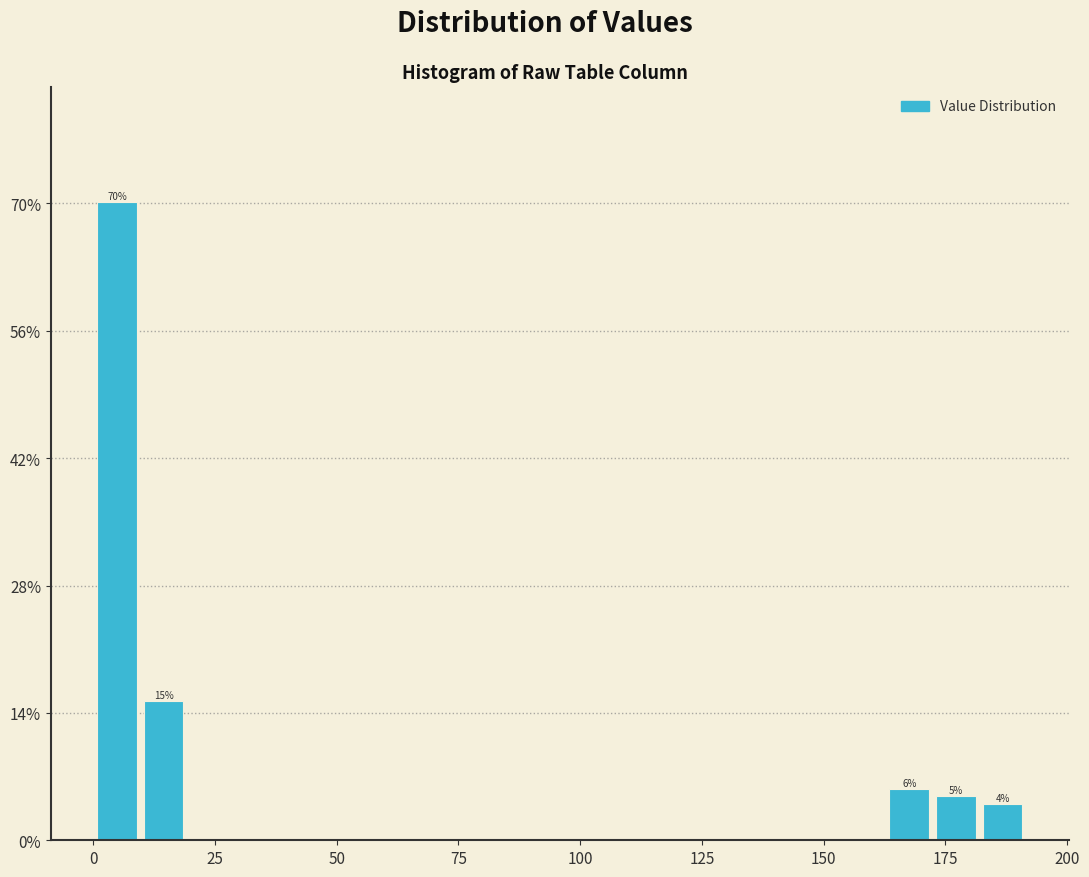

Around what value on the x-axis is the tallest bar? Give the approximate position of its centre, as read against the axis.

5